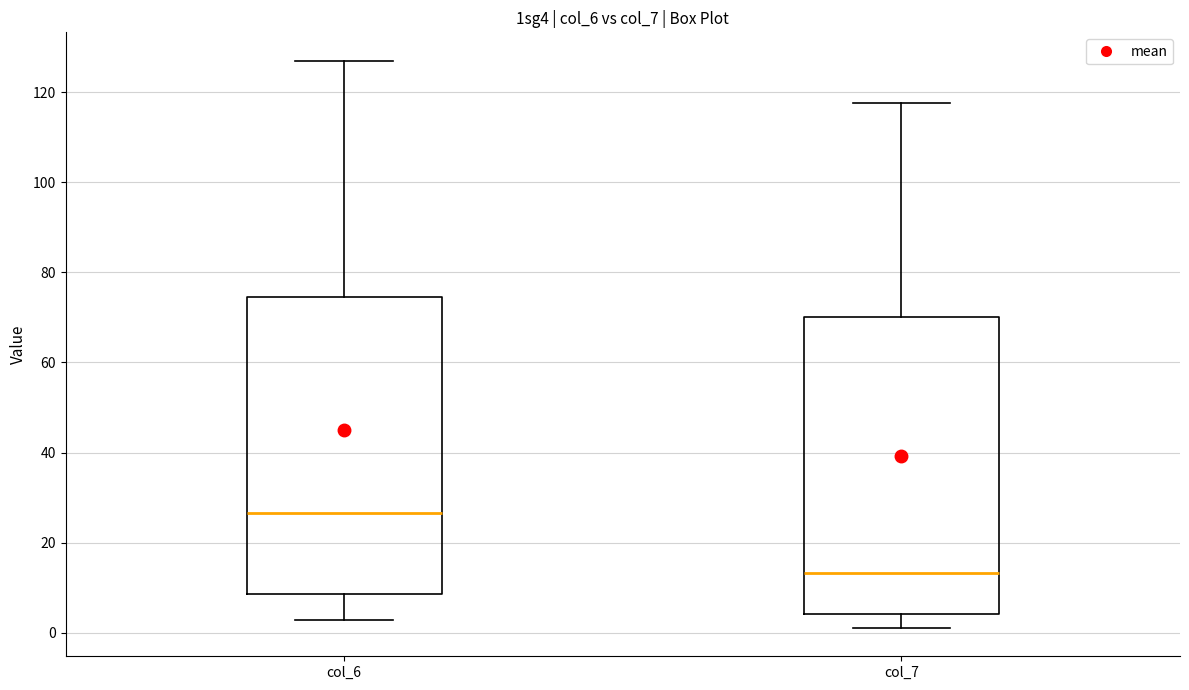

Reading left to right, transcribe this box plot: for each box, give where its median line is, the range the box spans, and where its two whiskers end, as read against the y-axis. The values are not printed on the chart, so give them approximately, as read against the axis.

col_6: median 26, box 8 to 74, whiskers 2 to 128
col_7: median 14, box 4 to 70, whiskers 2 to 118